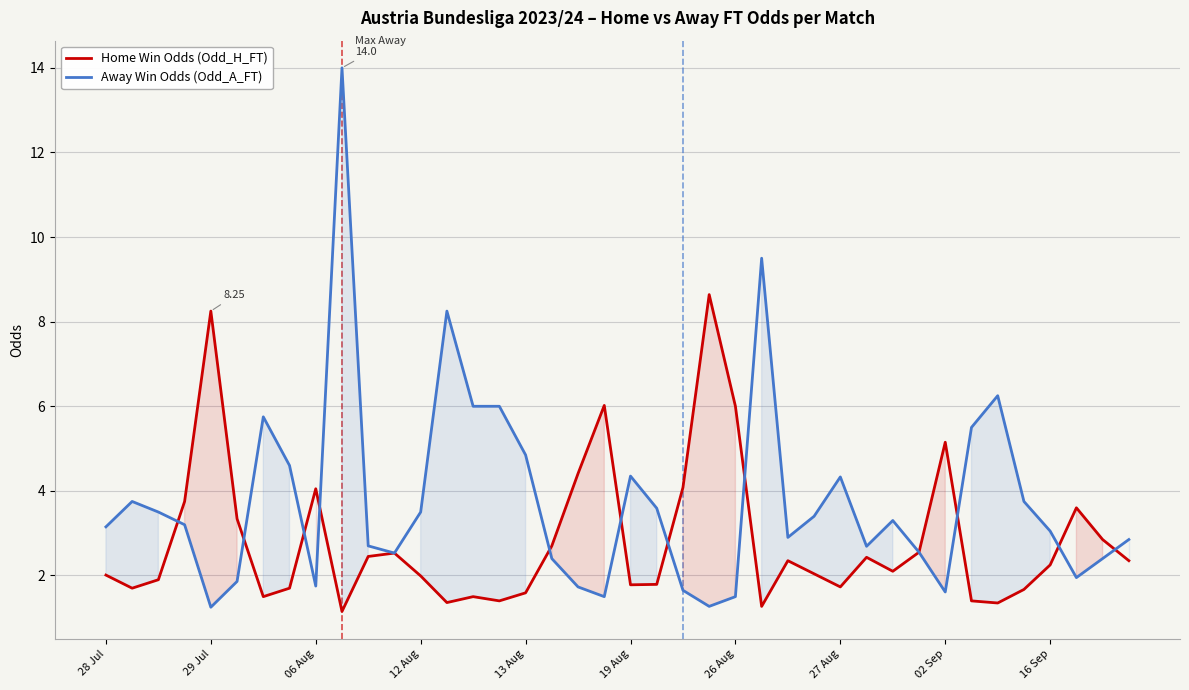

What is the sum of all Home Win Odds (Odd_H_FT) values?

112.7